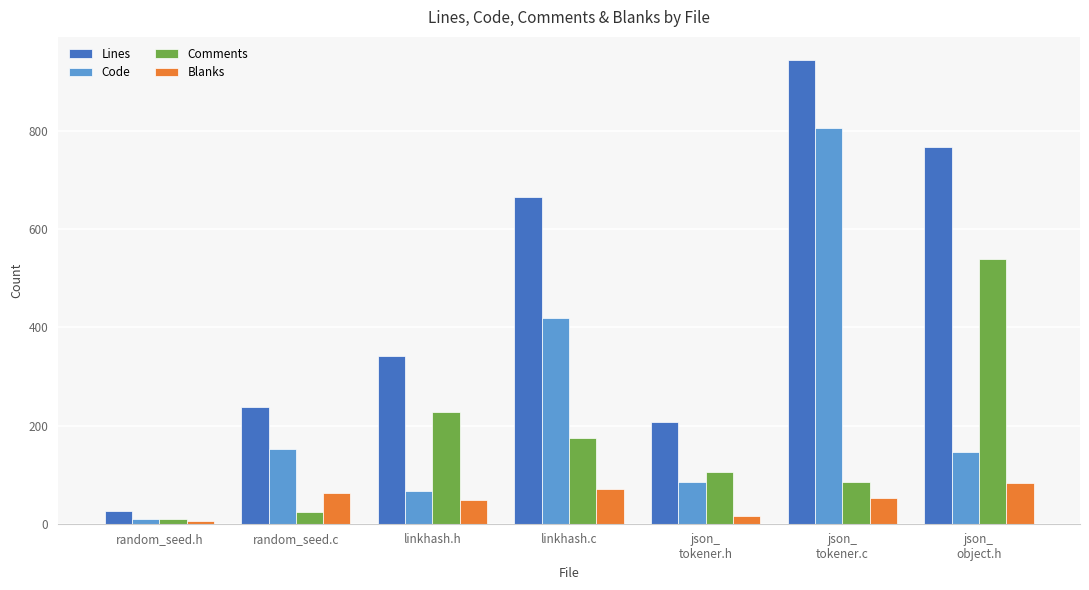

What is the maximum value shown in the chart?

945